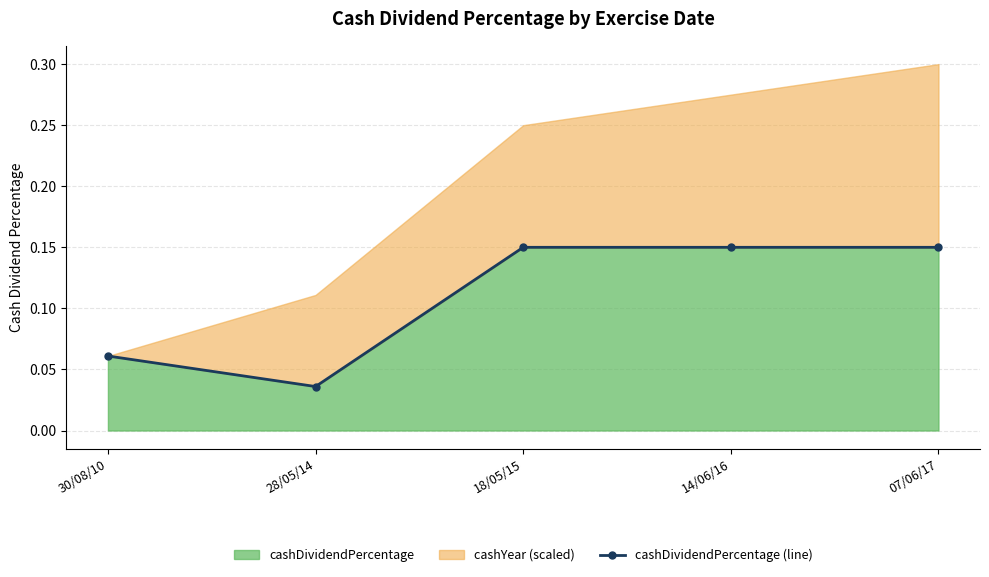

What is the label of the 2nd point from the right?

14/06/16